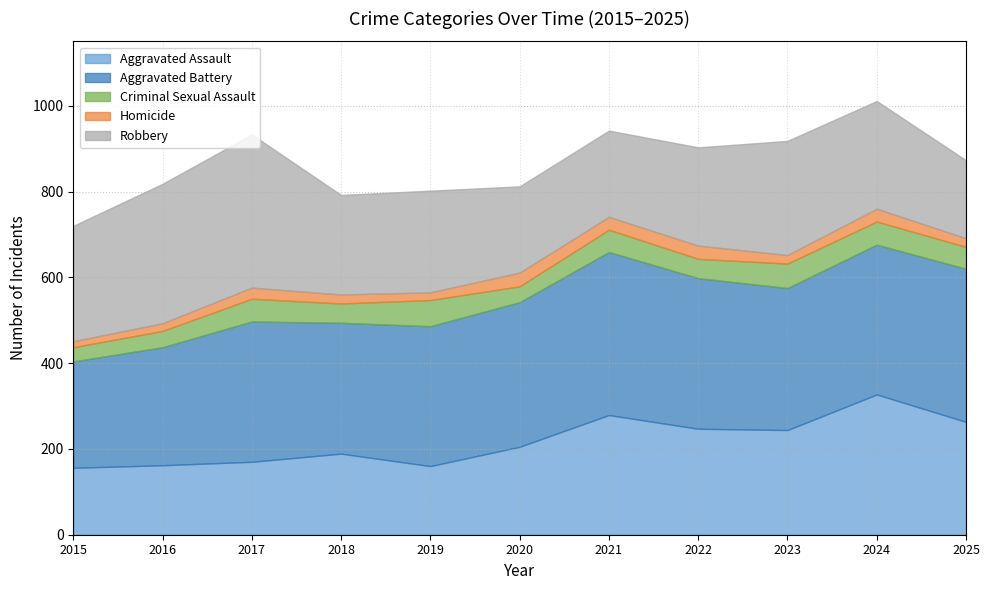

True or false: Robbery has a value of 311 at 2019.

False